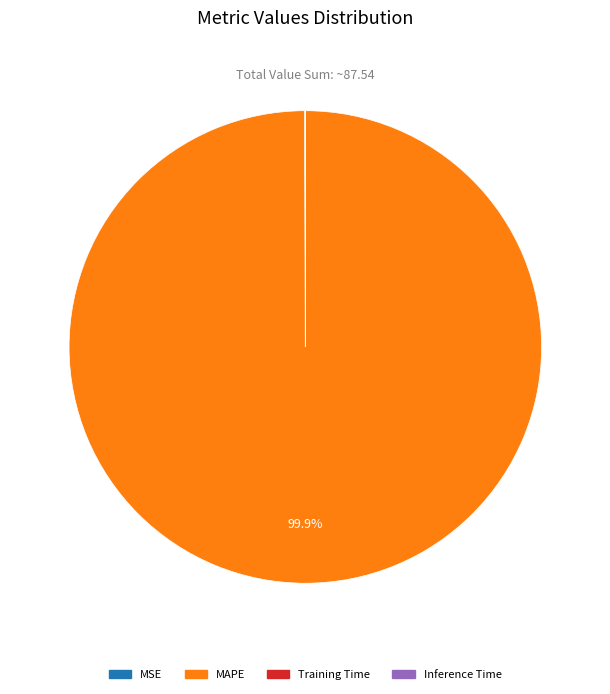

How much of the chart is everything except MAPE?

0.1%